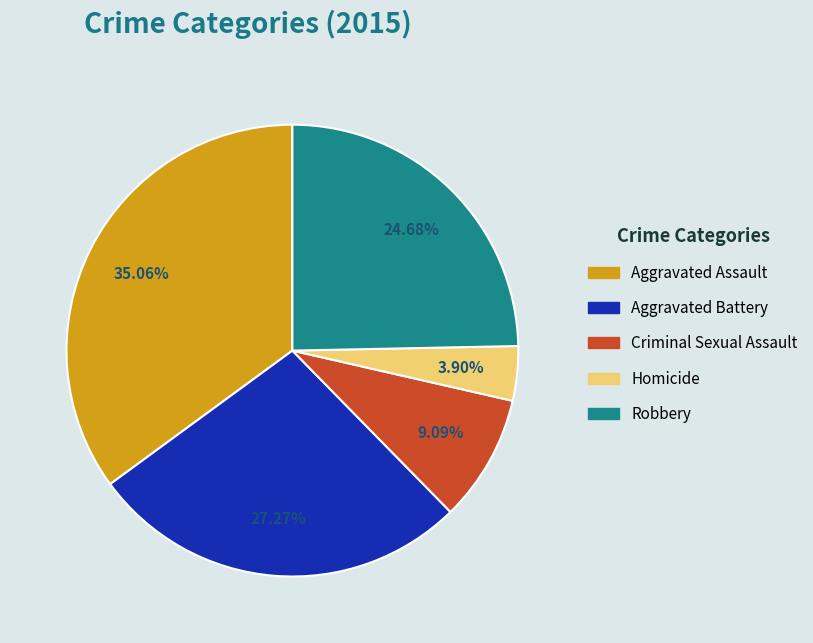

How many slices are in this pie chart?

5